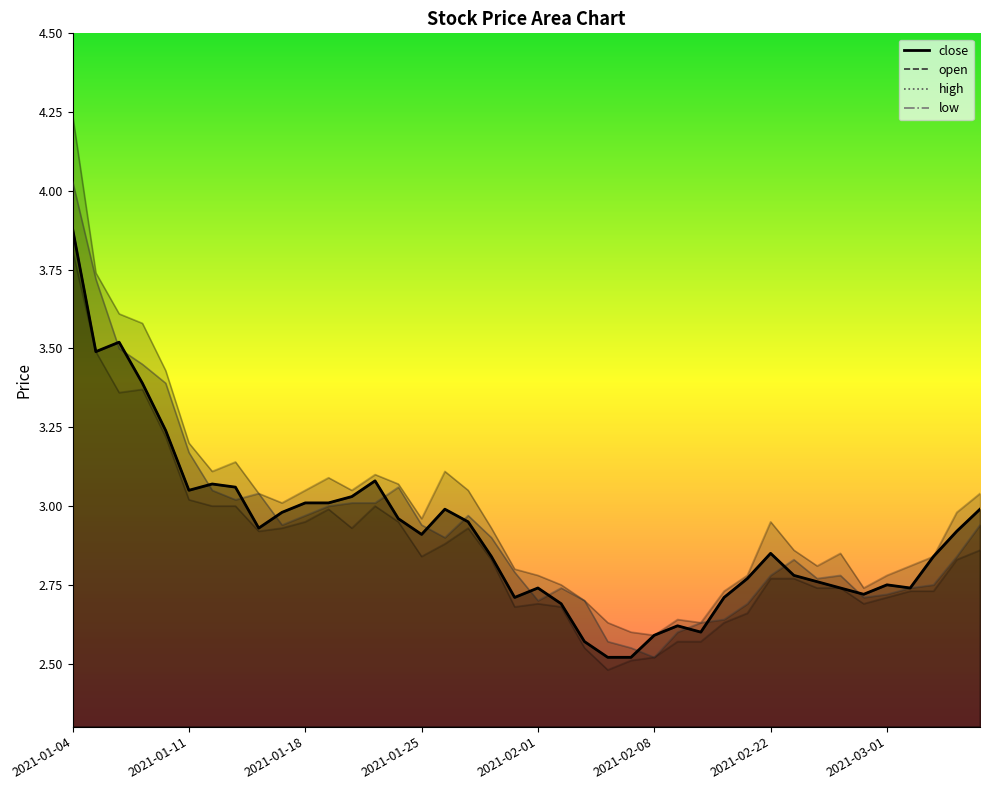

List the labels in order of close value, smallest first.

2021-02-04, 2021-02-05, 2021-02-03, 2021-02-08, 2021-02-10, 2021-02-09, 2021-02-02, 2021-01-29, 2021-02-18, 2021-02-26, 2021-02-01, 2021-02-25, 2021-03-02, 2021-03-01, 2021-02-24, 2021-02-19, 2021-02-23, 2021-01-28, 2021-03-03, 2021-02-22, 2021-01-25, 2021-03-04, 2021-01-14, 2021-01-27, 2021-01-22, 2021-01-15, 2021-01-26, 2021-03-05, 2021-01-18, 2021-01-19, 2021-01-20, 2021-01-11, 2021-01-13, 2021-01-12, 2021-01-21, 2021-01-08, 2021-01-07, 2021-01-05, 2021-01-06, 2021-01-04